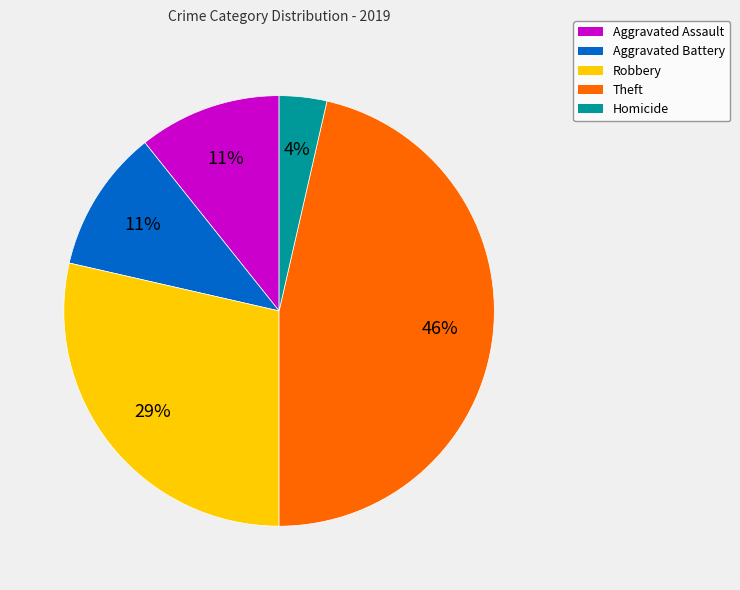

Which slice is the smallest?

Homicide